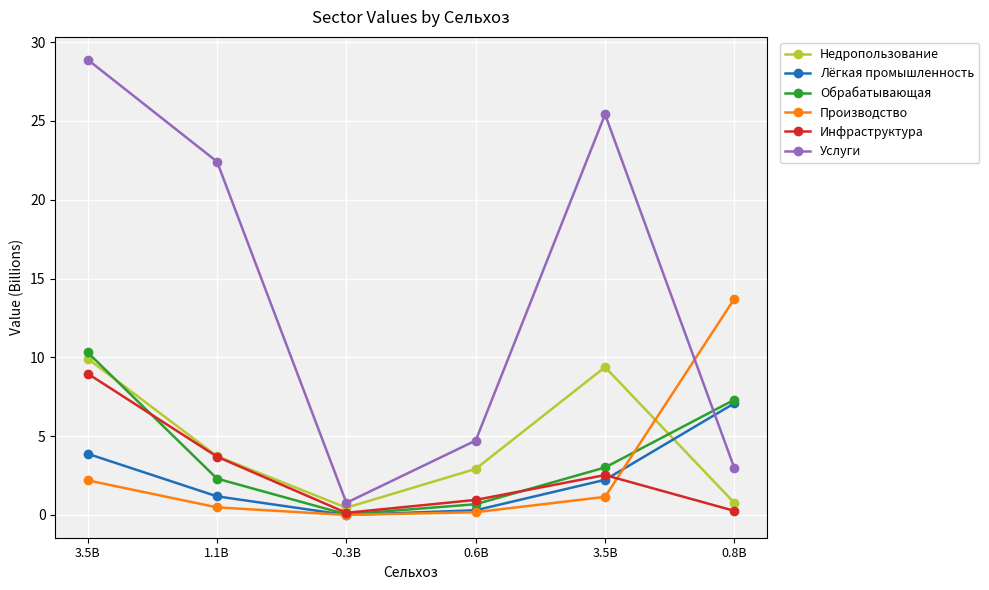

List the labels in order of Производство value, smallest first.

-0.3B, 0.6B, 1.1B, 3.5B, 3.5B, 0.8B